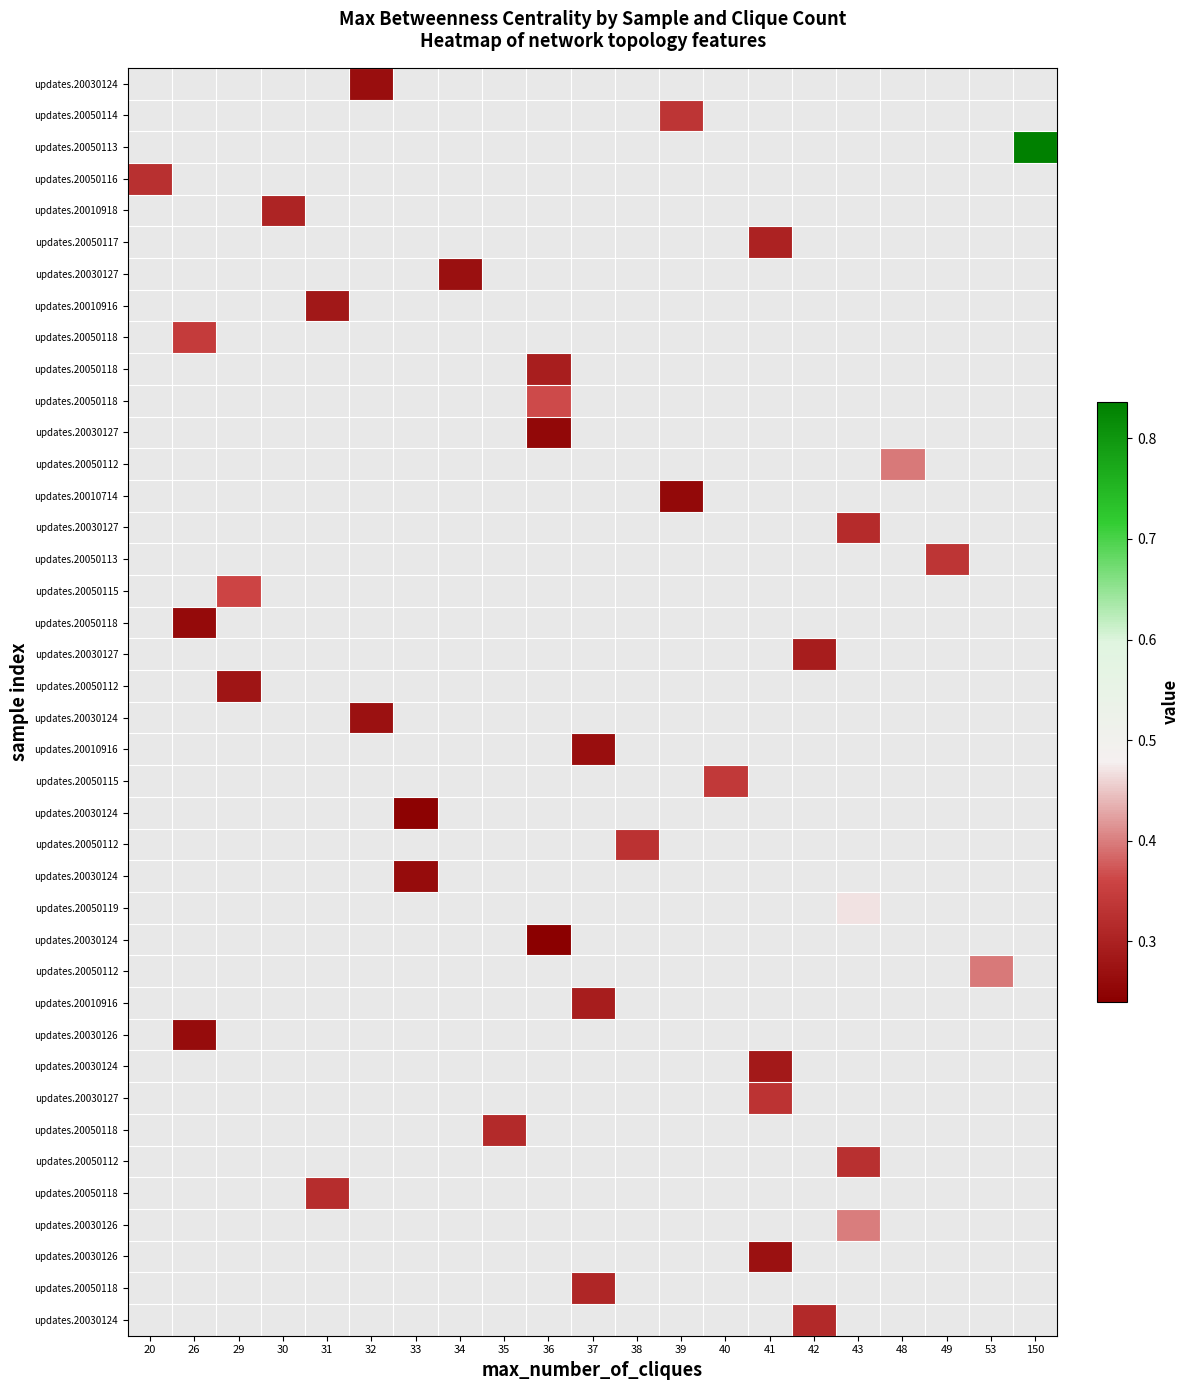

At which category does the chart reach its minimum across all series?

36